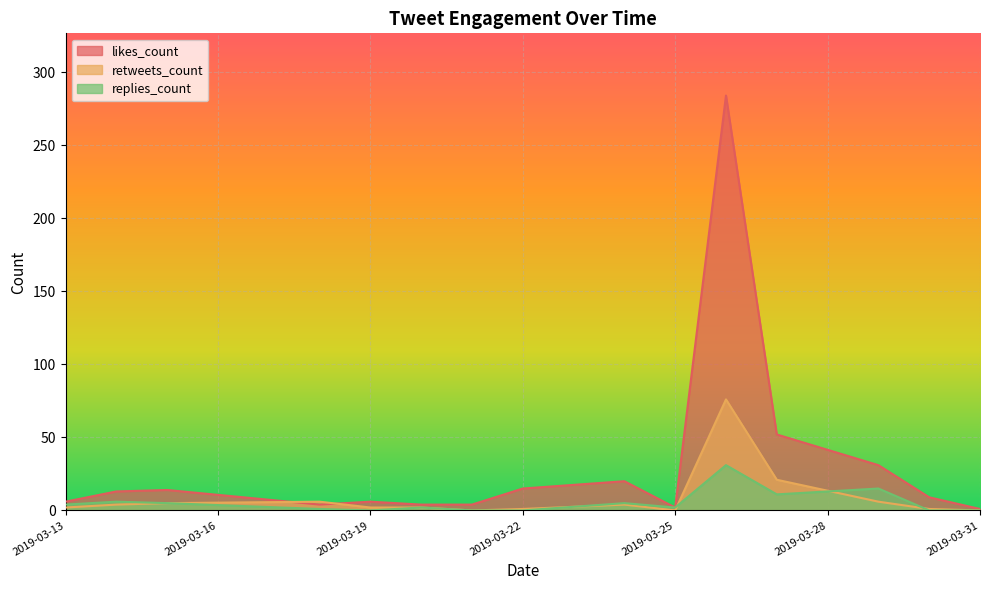

How many lines are shown in the chart?

3